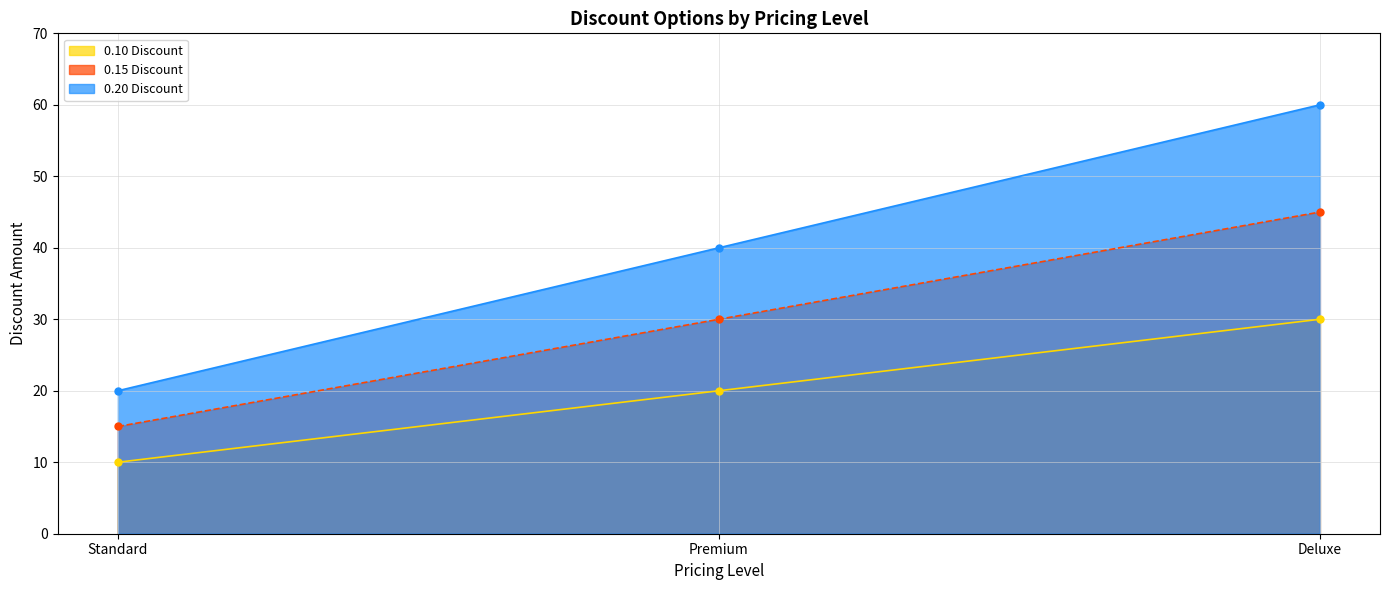

The 0.20 Discount series shows 20 at Standard. True or false?

True